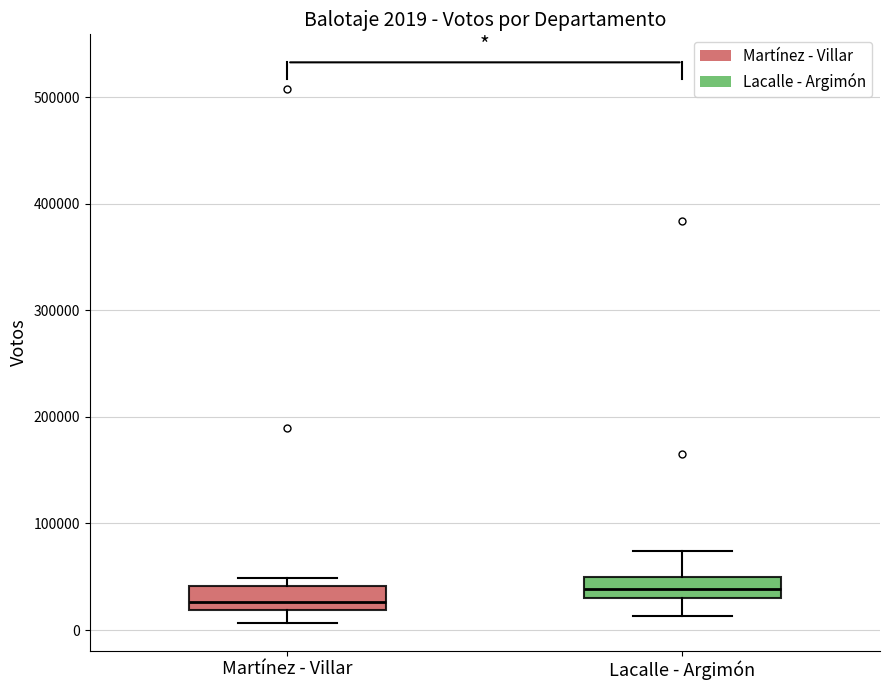

Which box has the highest median line?

Lacalle - Argimón